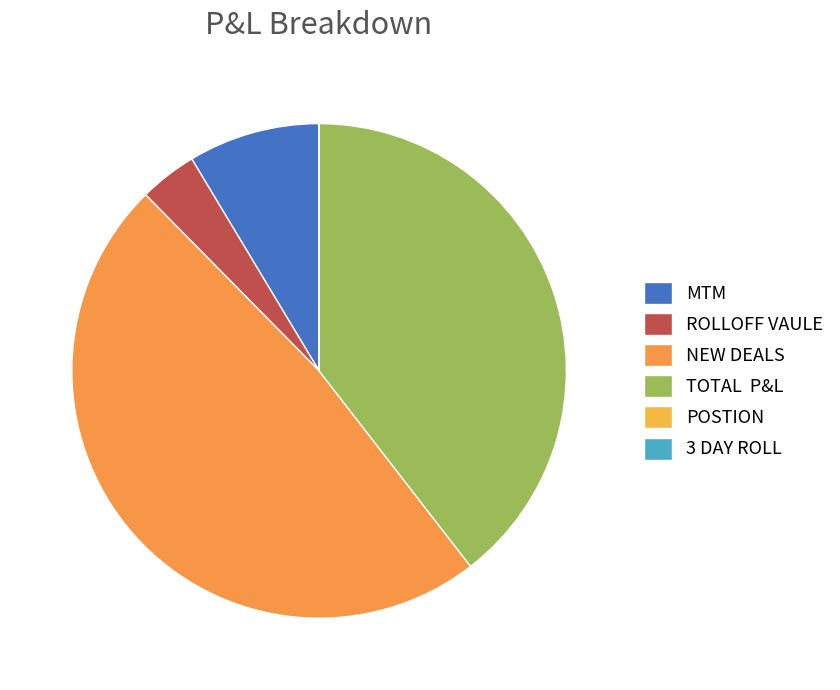

Is there any slice that represents more than half of the pie?

No